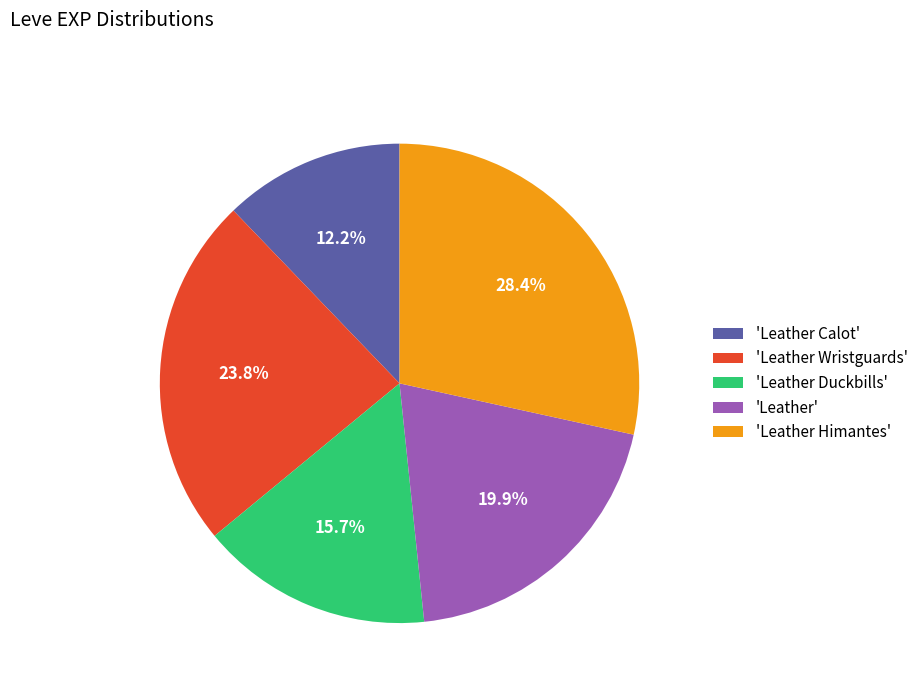

Which has a higher value, 'Leather Himantes' or 'Leather'?

'Leather Himantes'